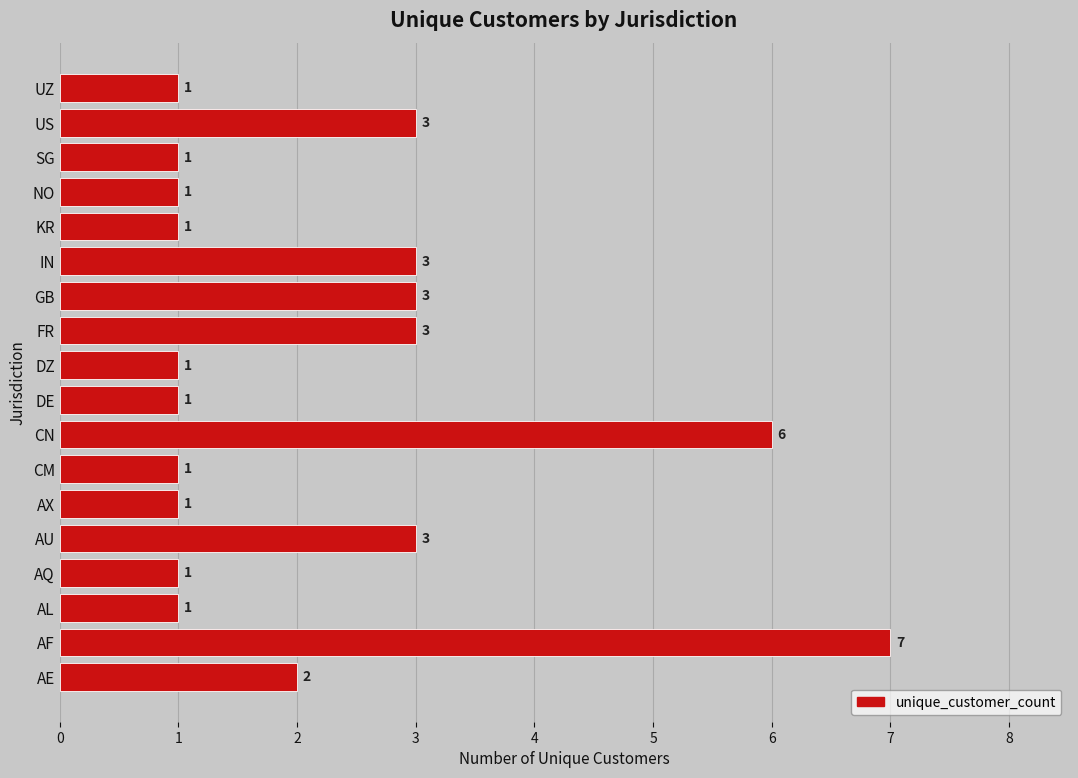

What is the difference between the maximum and minimum values?

6